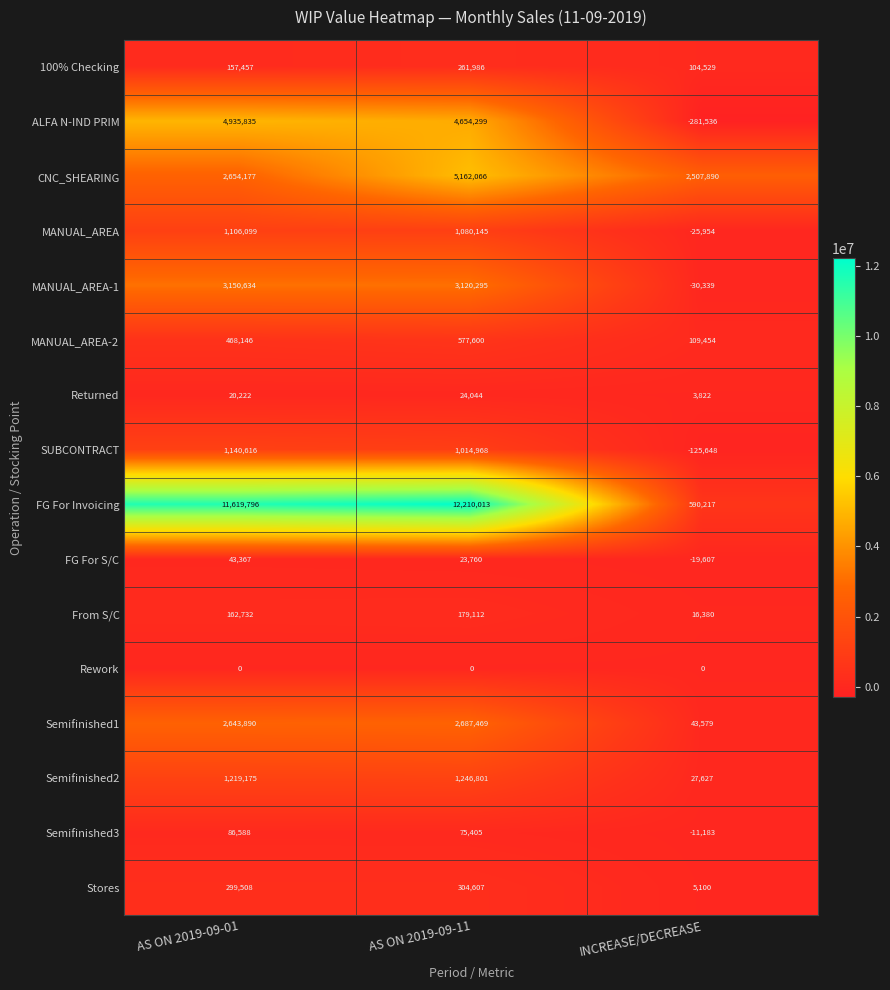

Between AS ON 2019-09-01 and AS ON 2019-09-11, which series saw the biggest shift?

CNC_SHEARING